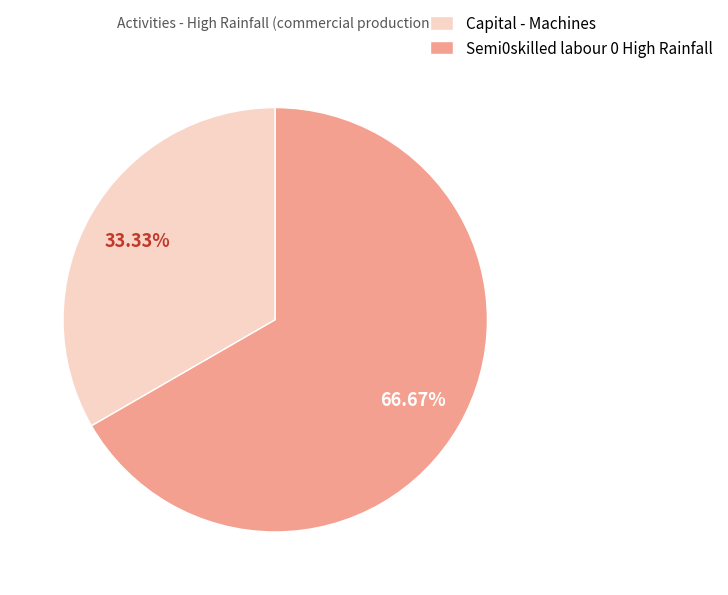

What percentage is NOT represented by Capital - Machines?

66.7%